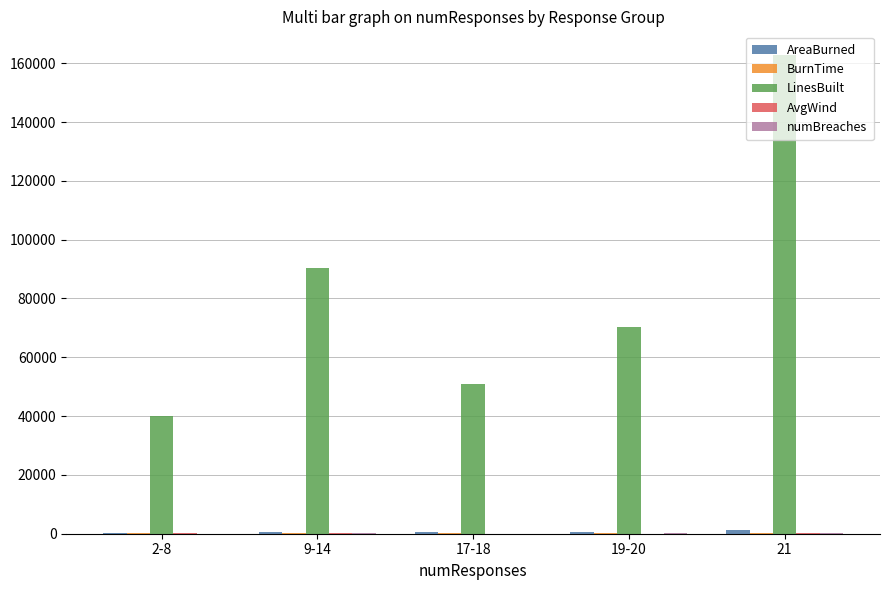

Are the bars horizontal?

No